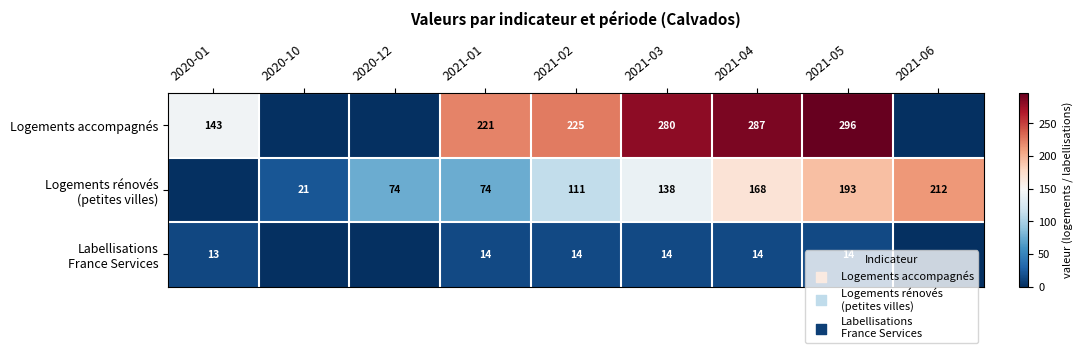

The Logements accompagnés series shows 76 at 2021-01. True or false?

False